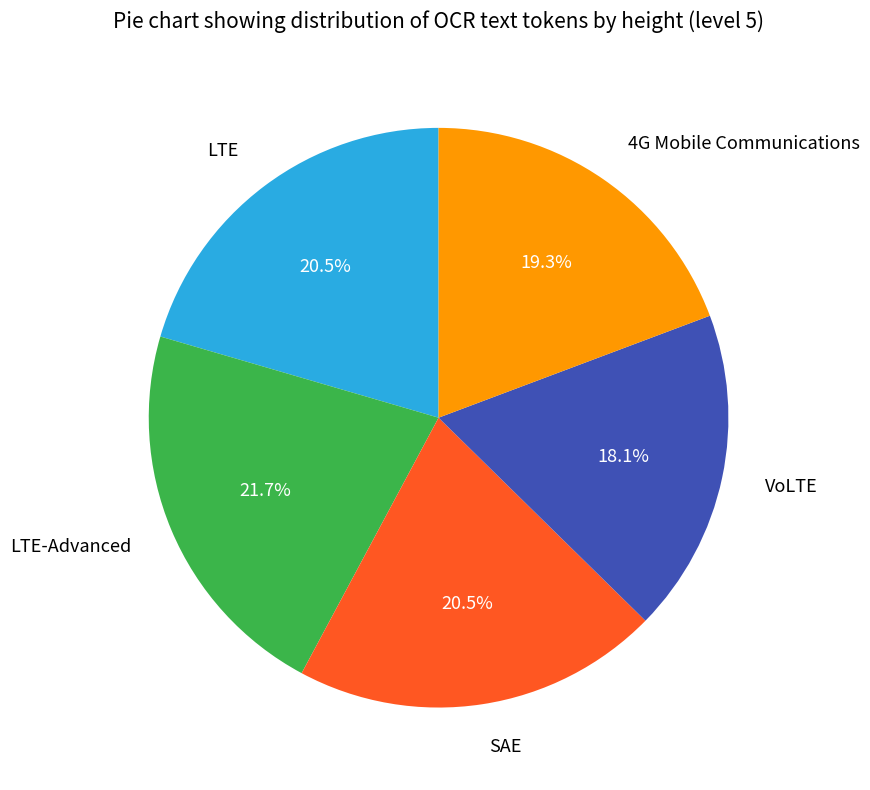

What percentage is the LTE-Advanced slice, to the nearest percent?

22%